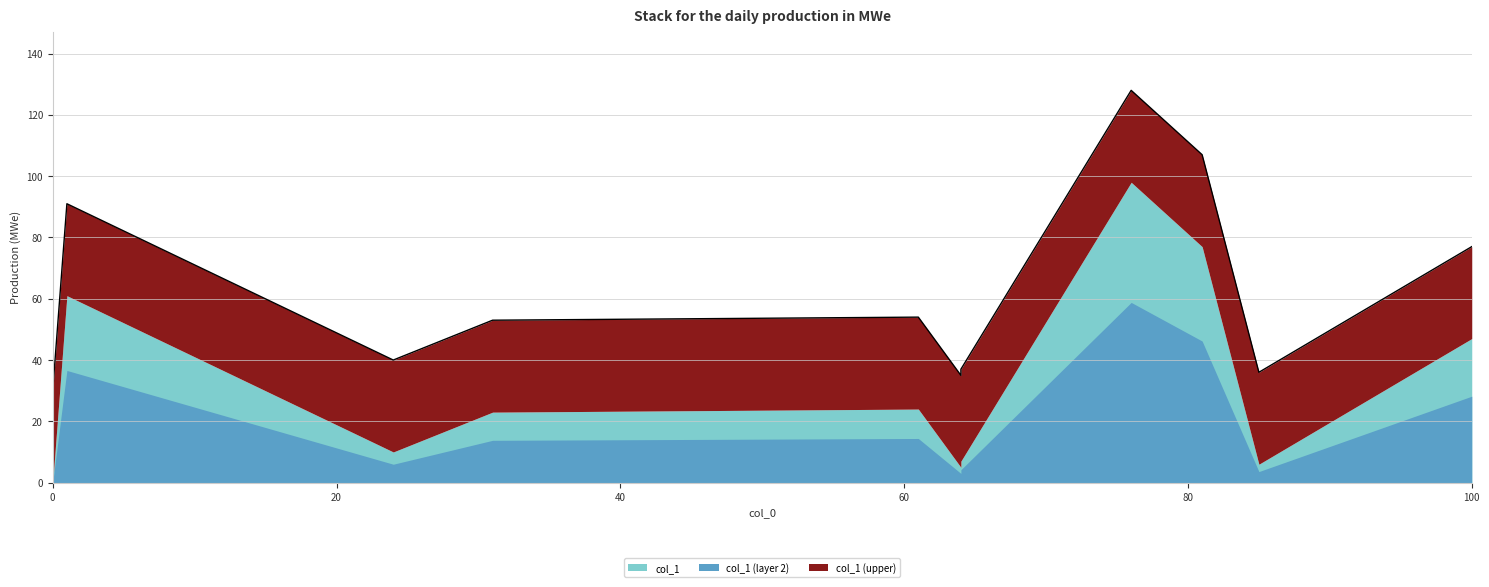

Between 81 and 64, which is larger?

81